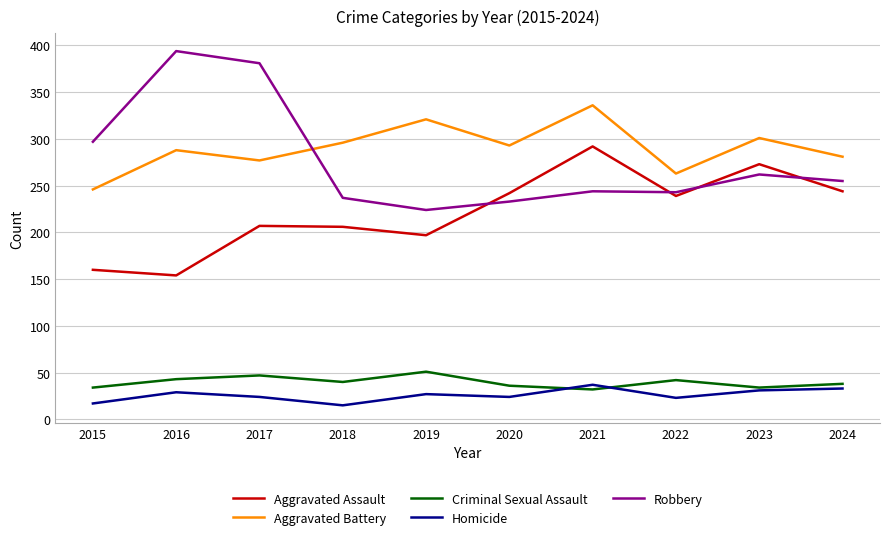

Which series has the widest spread of values?

Robbery